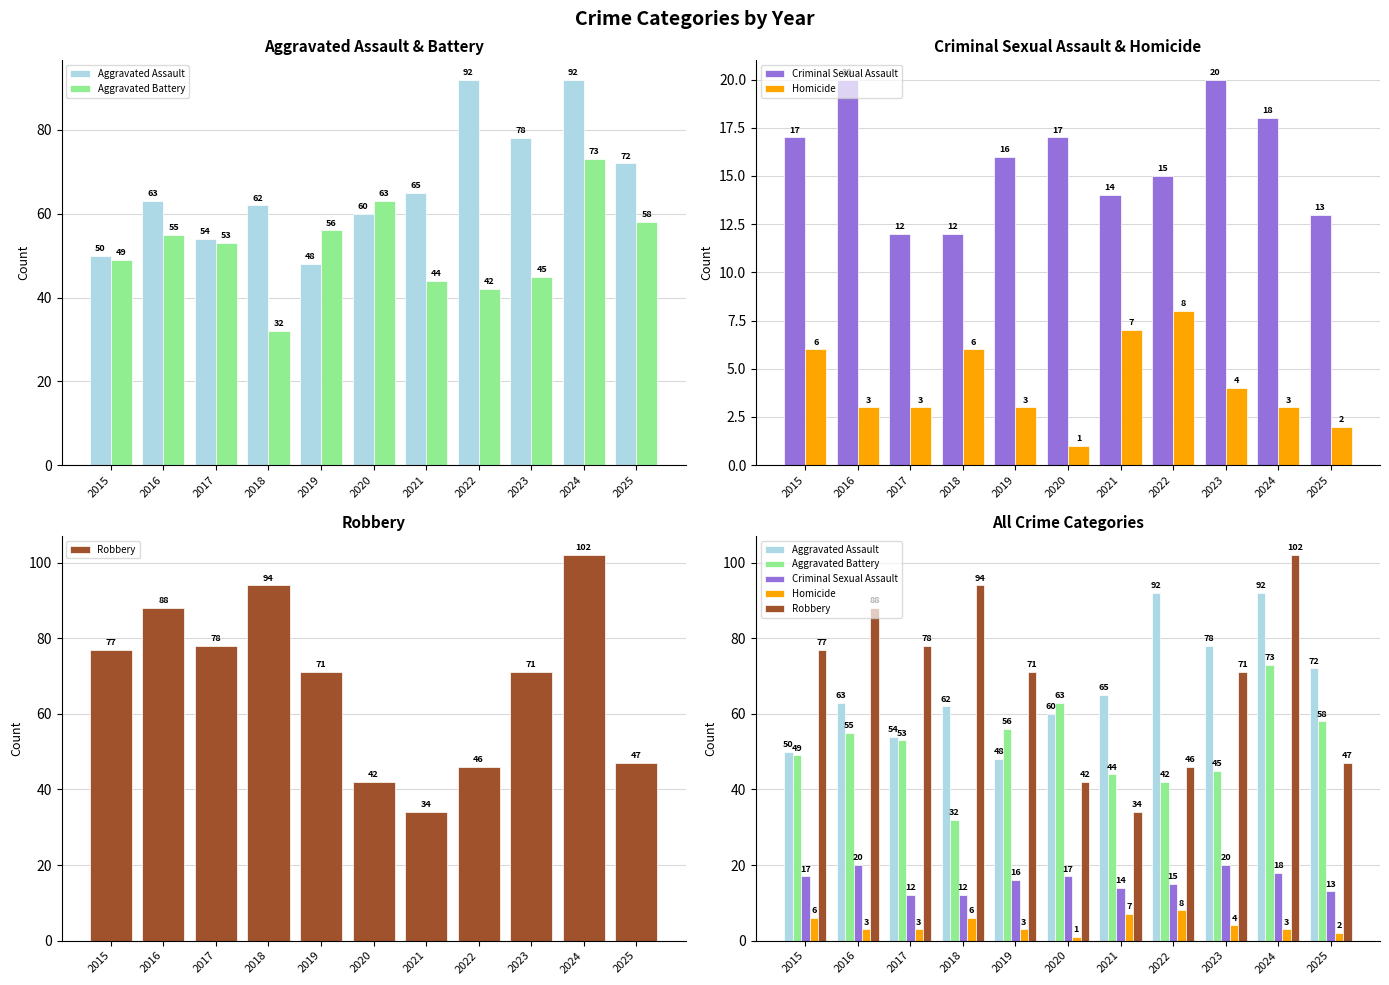

How many bars are there in total?

55